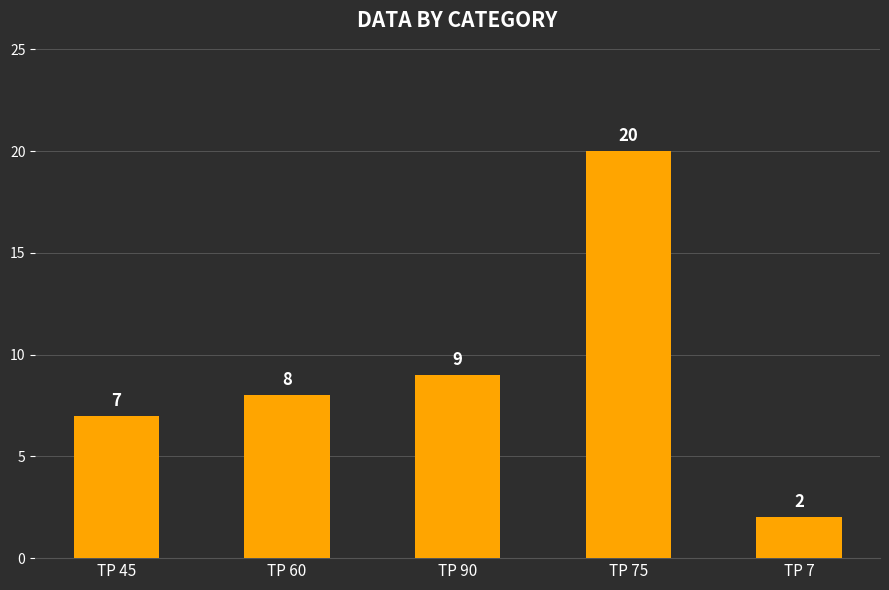

What position from the left is TP 45?

1